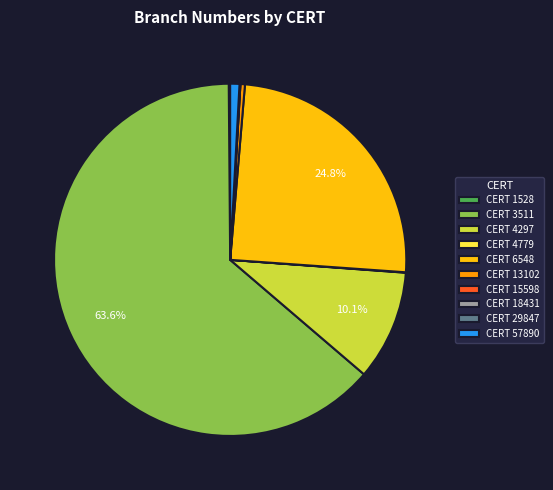

To the nearest percent, what is the difference between the largest and smallest slice percentages?

64%